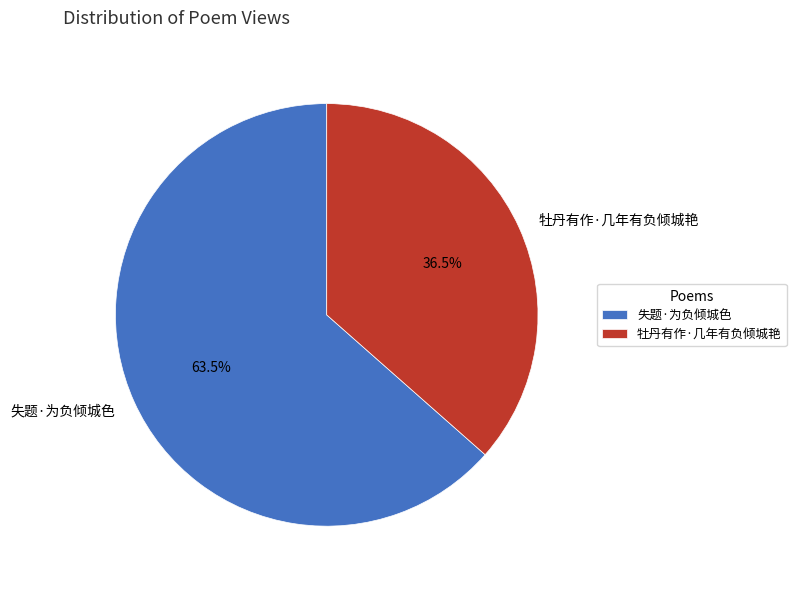

Count the number of slices in the pie.

2